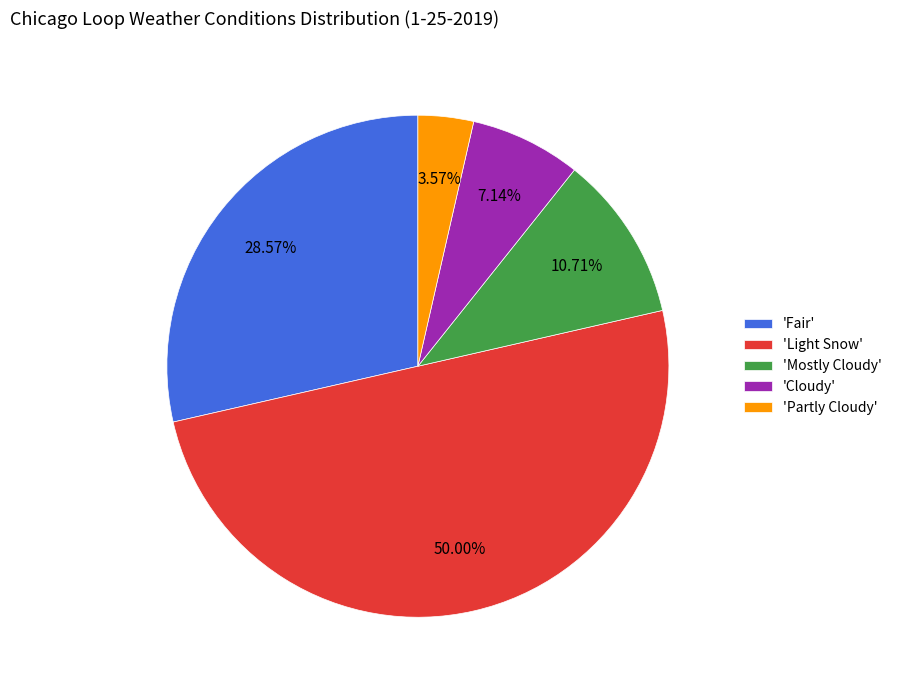

What is the ratio of the value at 'Partly Cloudy' to the value at 'Mostly Cloudy'?

0.3